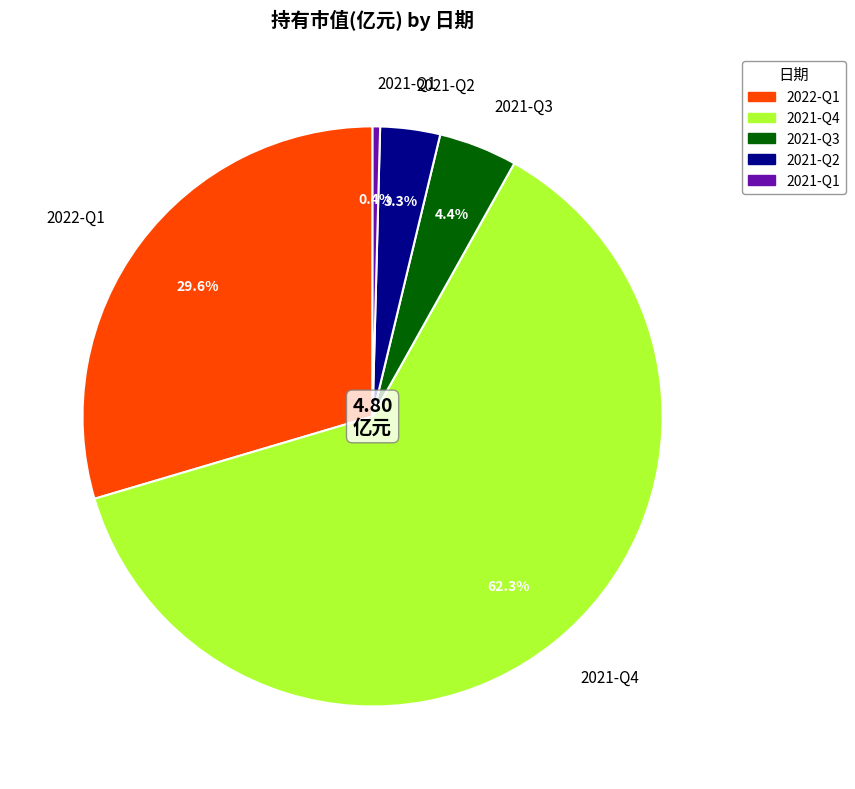

Rank the categories by value from lowest to highest.

2021-Q1, 2021-Q2, 2021-Q3, 2022-Q1, 2021-Q4